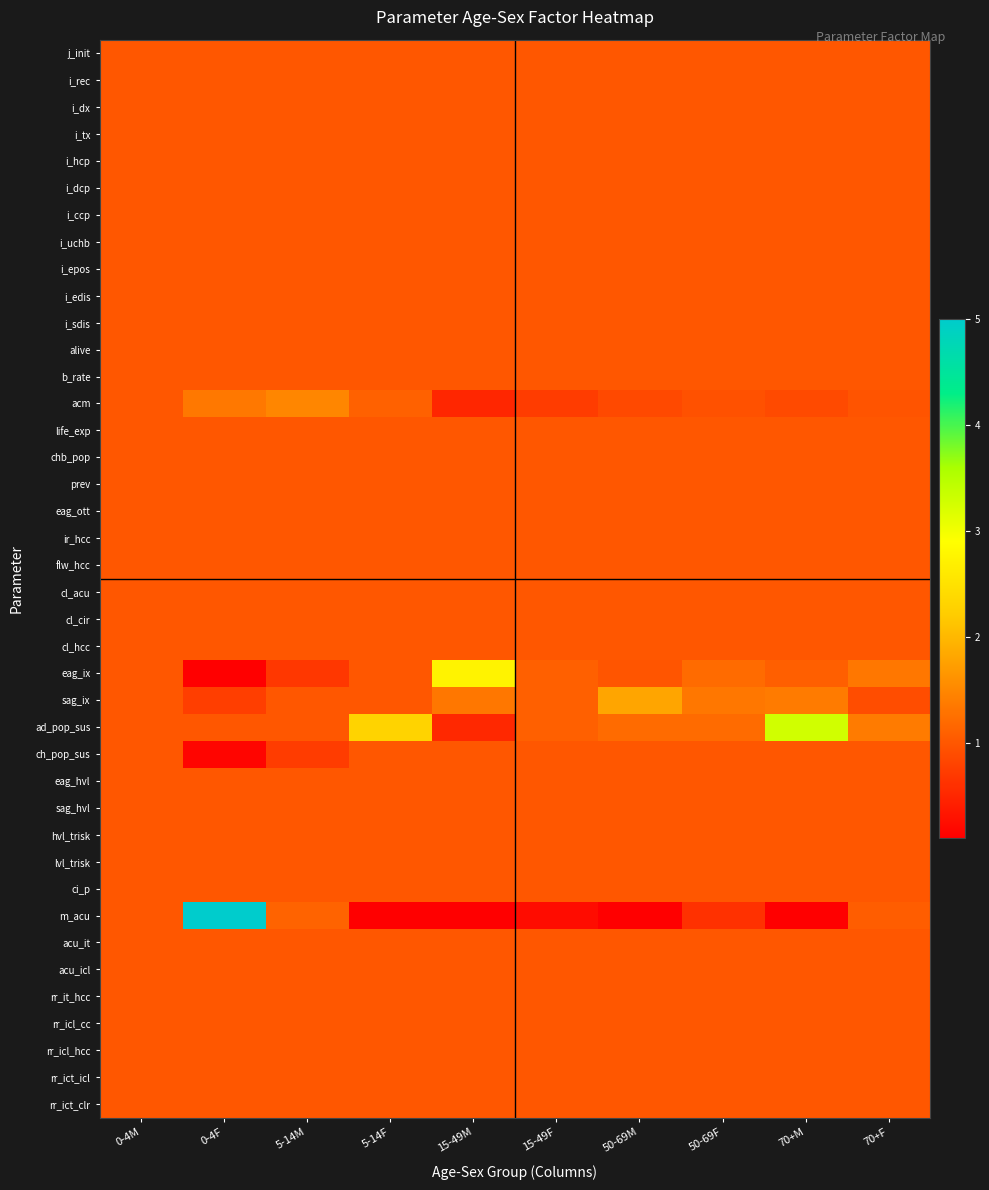

Rank the series by their maximum value, from lowest to highest.

j_init, i_rec, i_dx, i_tx, i_hcp, i_dcp, i_ccp, i_uchb, i_epos, i_edis, i_sdis, alive, b_rate, life_exp, chb_pop, prev, eag_ott, ir_hcc, flw_hcc, cl_acu, cl_cir, cl_hcc, ch_pop_sus, eag_hvl, sag_hvl, hvl_trisk, lvl_trisk, ci_p, acu_it, acu_icl, rr_it_hcc, rr_icl_cc, rr_icl_hcc, rr_ict_icl, rr_ict_clr, acm, sag_ix, eag_ix, ad_pop_sus, m_acu